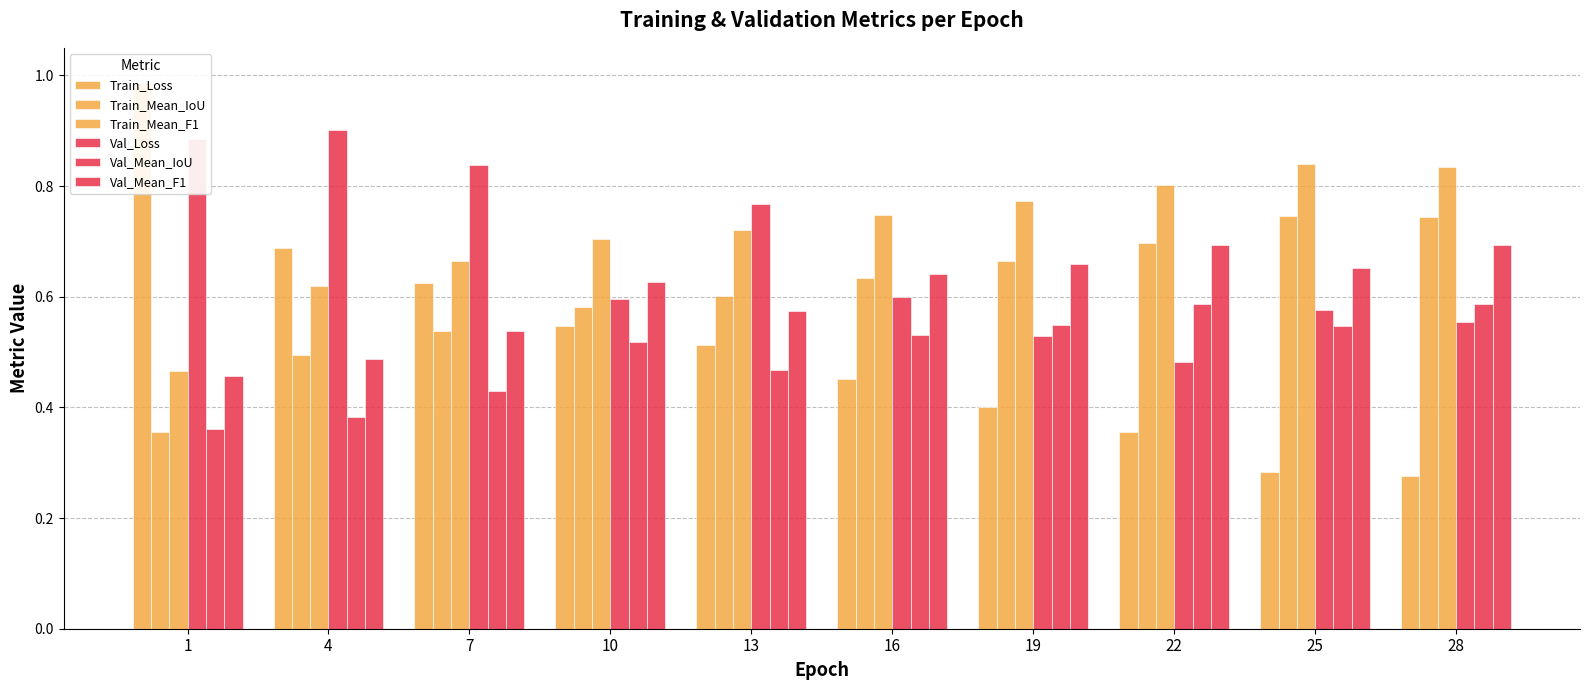

What is the smallest value displayed?

0.3